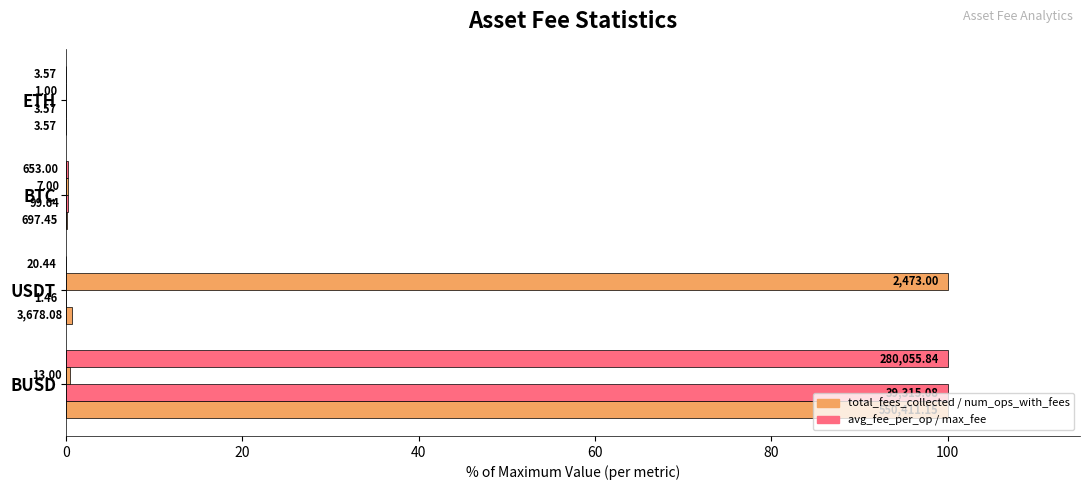

What is the greatest value displayed?

100.0